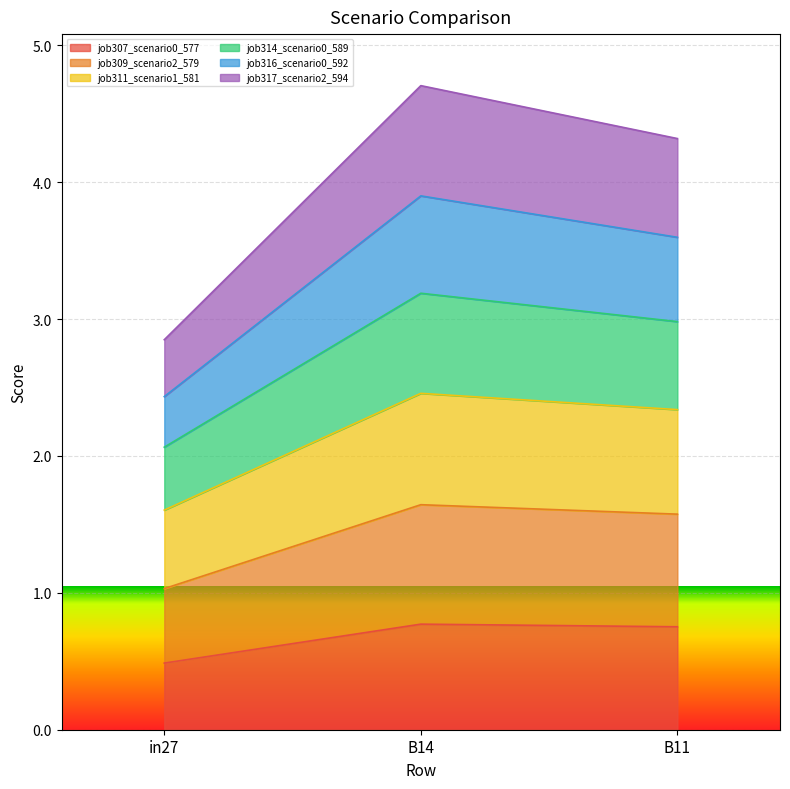

Where is job317_scenario2_594 nearest to the value 1?

in27